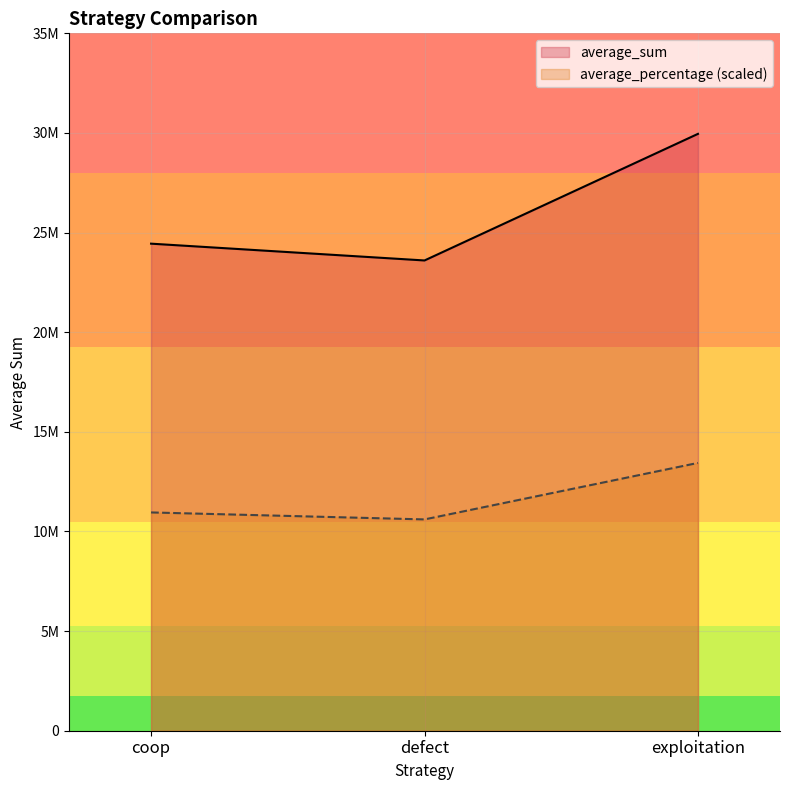

What is the difference between the maximum and second lowest values in the average_sum series?

5510446